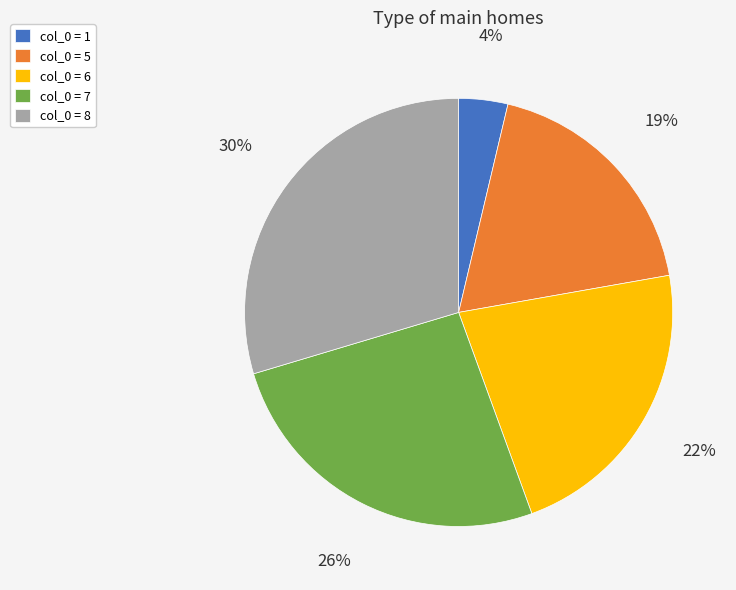

To the nearest percent, what is the difference between the largest and smallest slice percentages?

26%